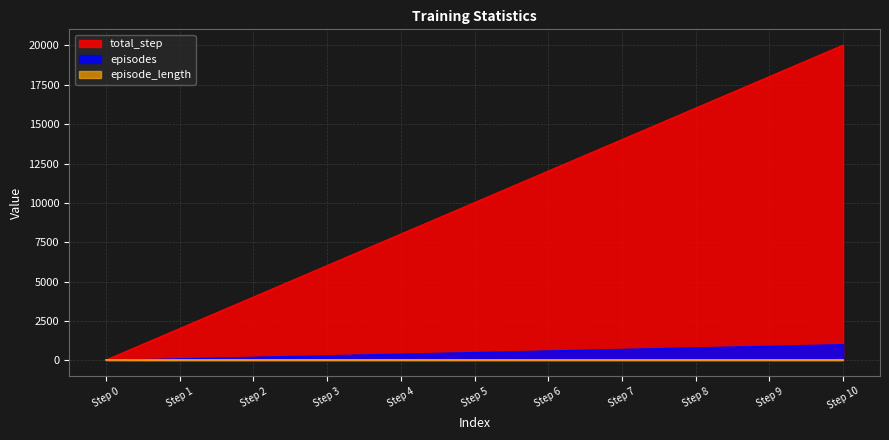

True or false: total_step and episodes cross at least once.

False